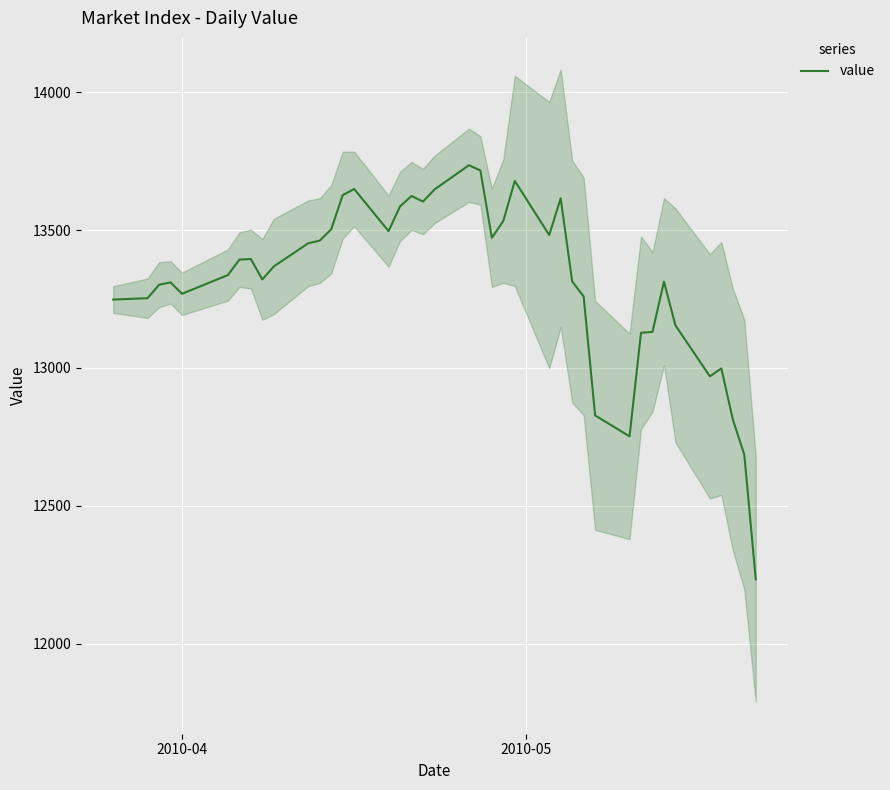

The chart shows a value of 21033.7 at 9. True or false?

False